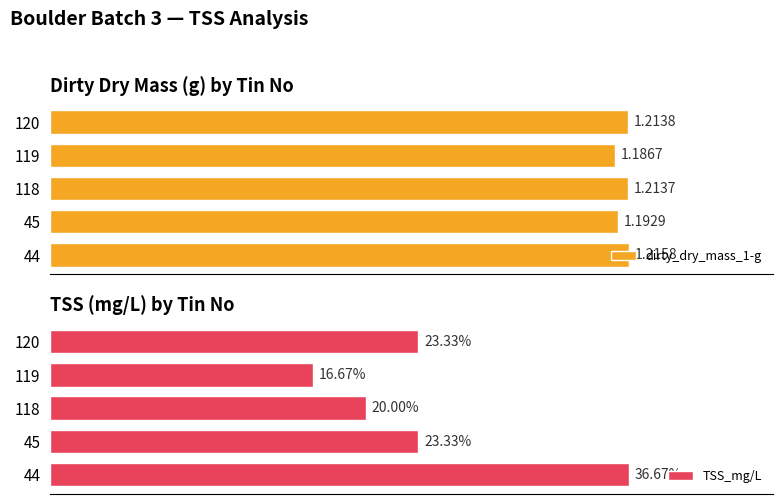

At how many categories does at least one series exceed 9?

5